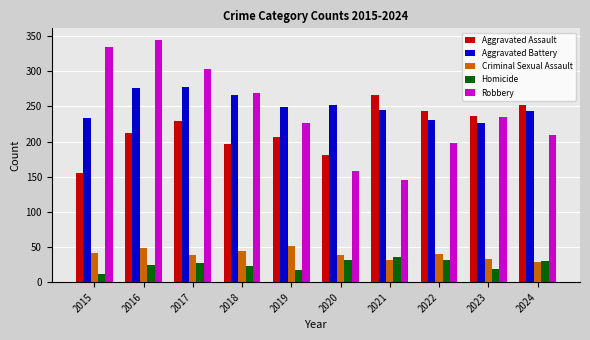

At which category is the sum across all series the highest?

2016